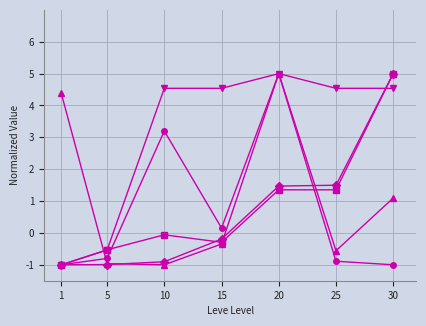

What is the total value across all series at 25?

5.9